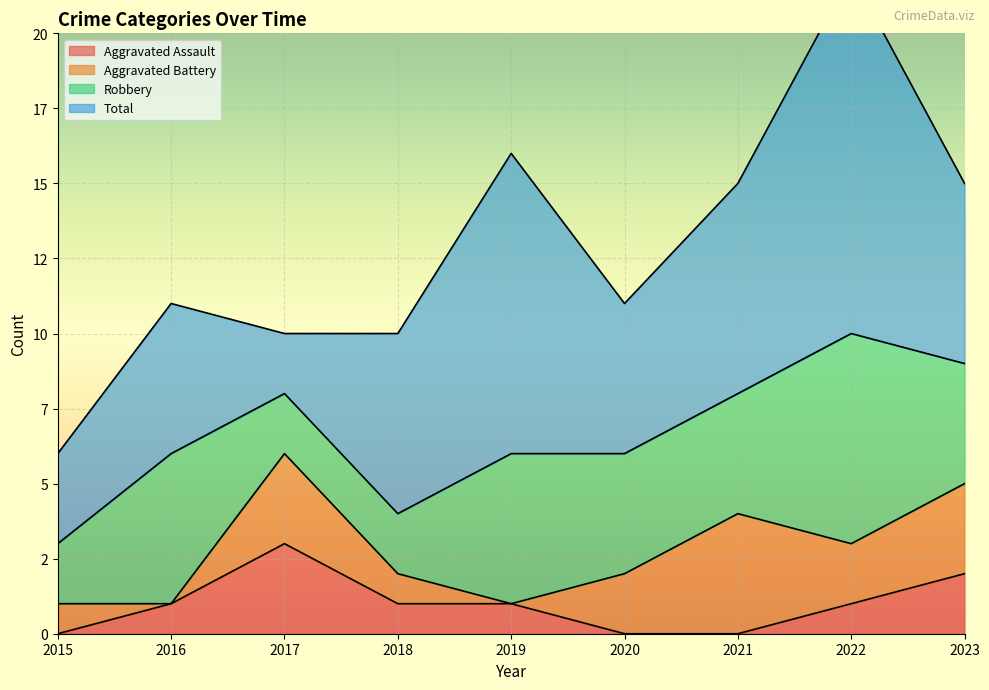

Reading left to right, list all the values displayed in this chart.

Aggravated Assault: 2015=0	2016=1	2017=3	2018=1	2019=1	2020=0	2021=0	2022=1	2023=2
Aggravated Battery: 2015=1	2016=0	2017=3	2018=1	2019=0	2020=2	2021=4	2022=2	2023=3
Robbery: 2015=2	2016=5	2017=2	2018=2	2019=5	2020=4	2021=4	2022=7	2023=4
Total: 2015=3	2016=5	2017=2	2018=6	2019=10	2020=5	2021=7	2022=12	2023=6